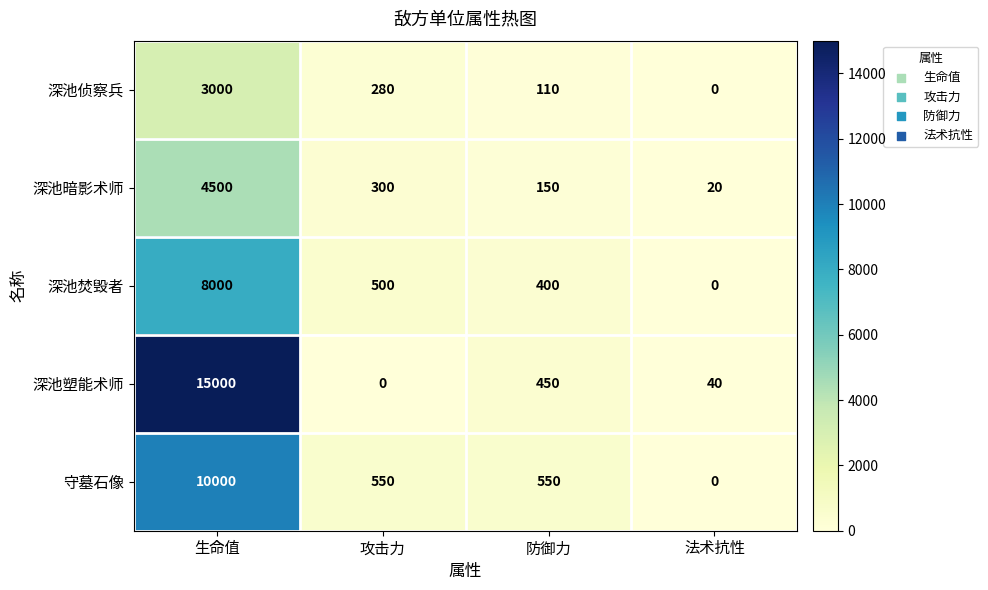

Where is 深池塑能术师 nearest to the value 7500?

防御力